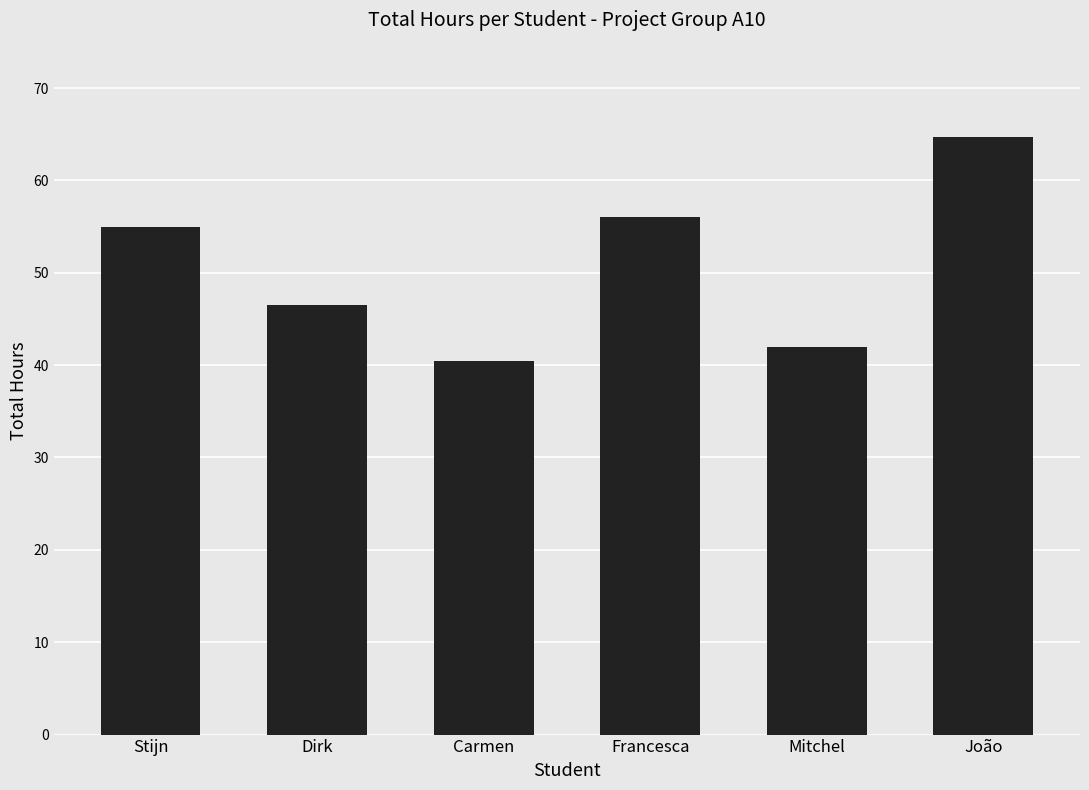

Which category has the highest value across all series?

João